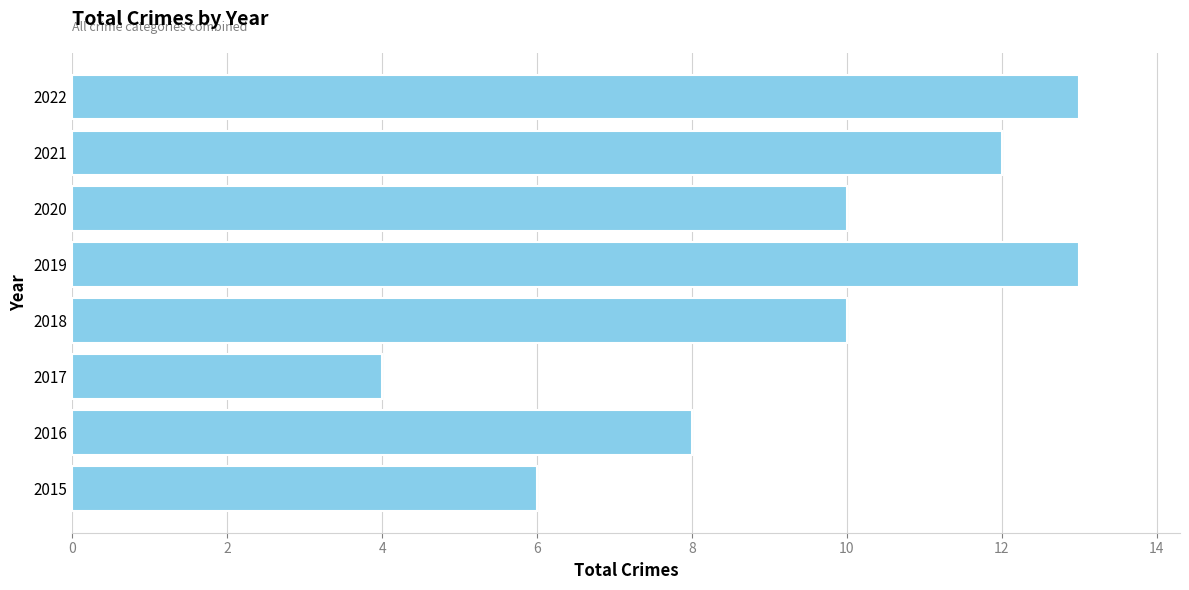

Reading bottom to top, extract all data points from this chart.

6	8	4	10	13	10	12	13